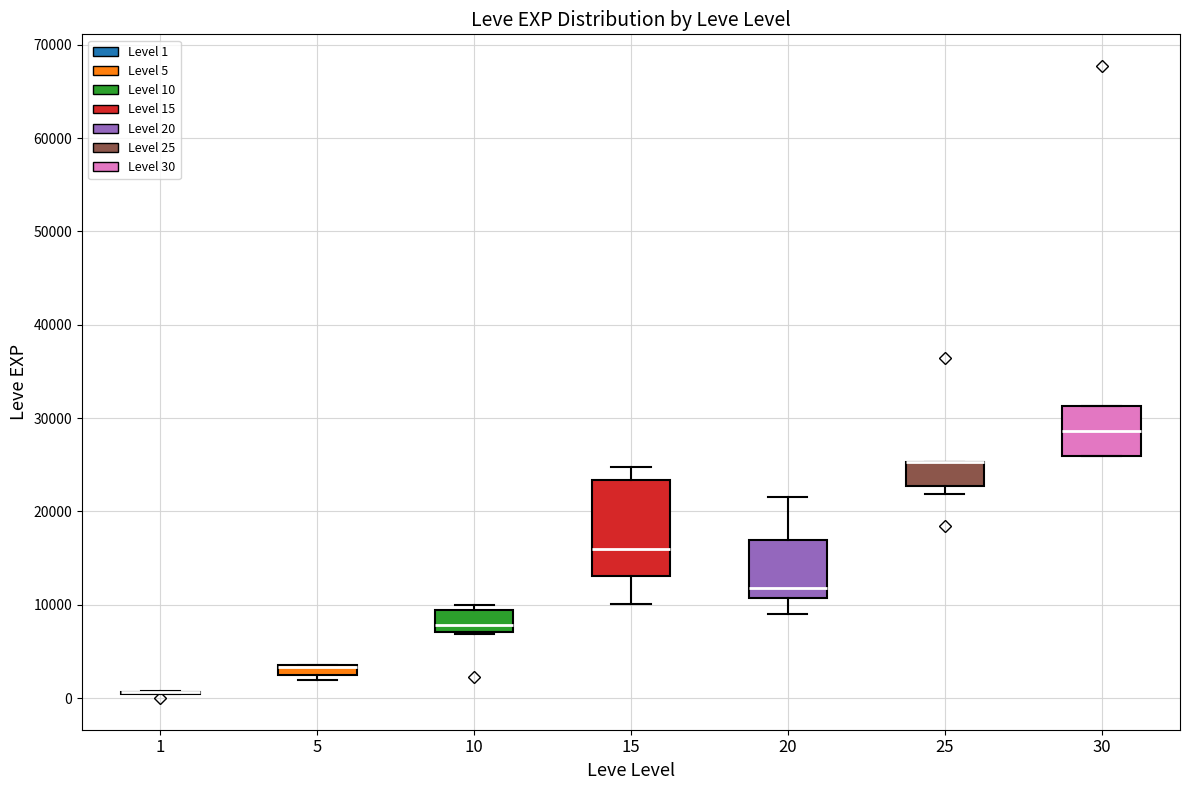

Where does the upper whisker of the box at x = 20 end on the y-axis? The values are not printed on the chart, so give them approximately, as read against the axis.

22000